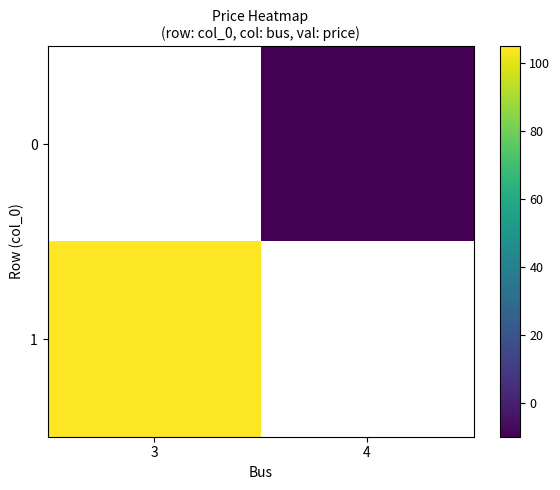

True or false: 0 has a value of -10.0 at 4.

True